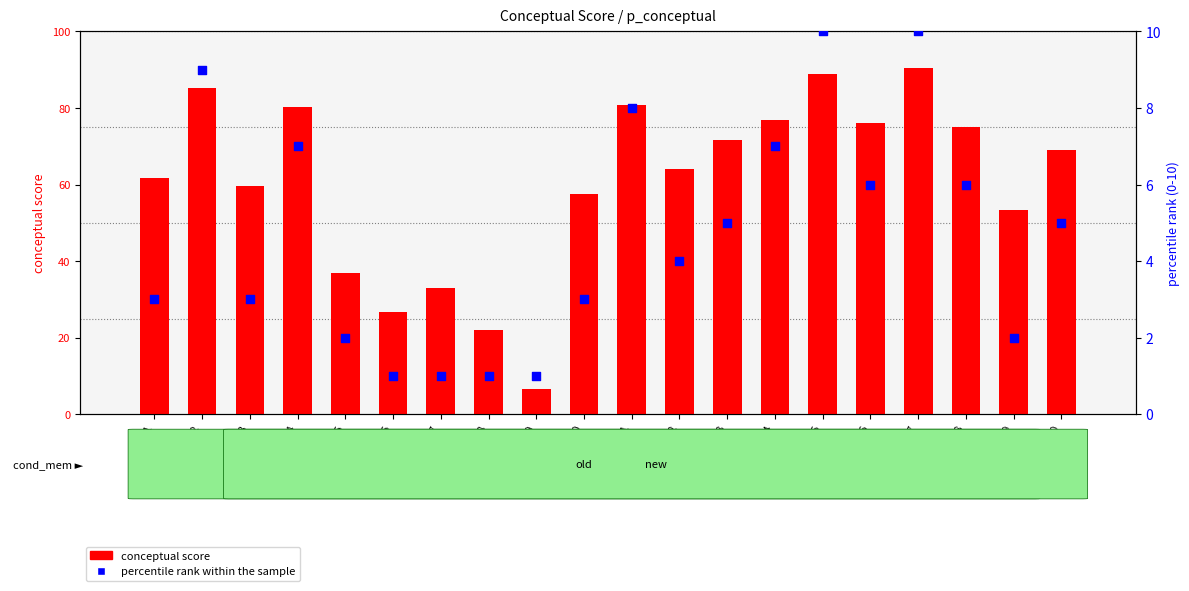

Is the value of conceptual score at trial 11 greater than the value of percentile rank within the sample at trial 12?

Yes